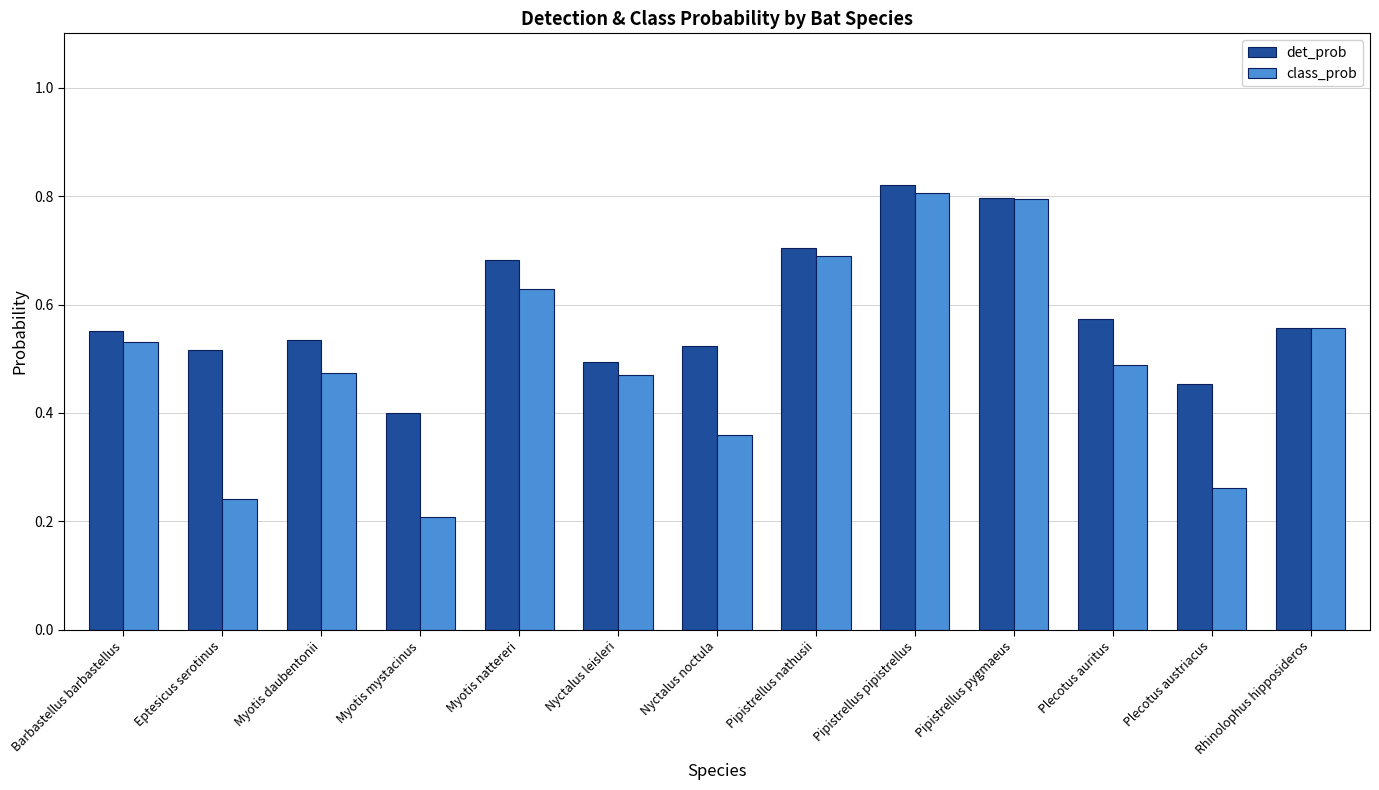

Is the value of det_prob at Pipistrellus pygmaeus greater than the value of class_prob at Barbastellus barbastellus?

Yes